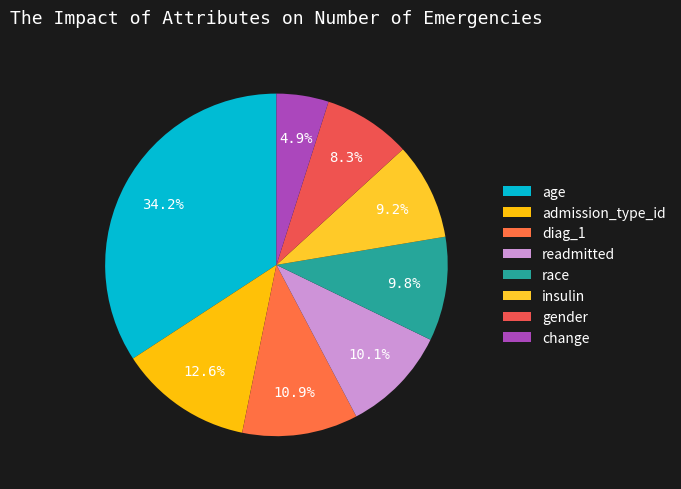

What percentage is the admission_type_id slice, to the nearest percent?

13%